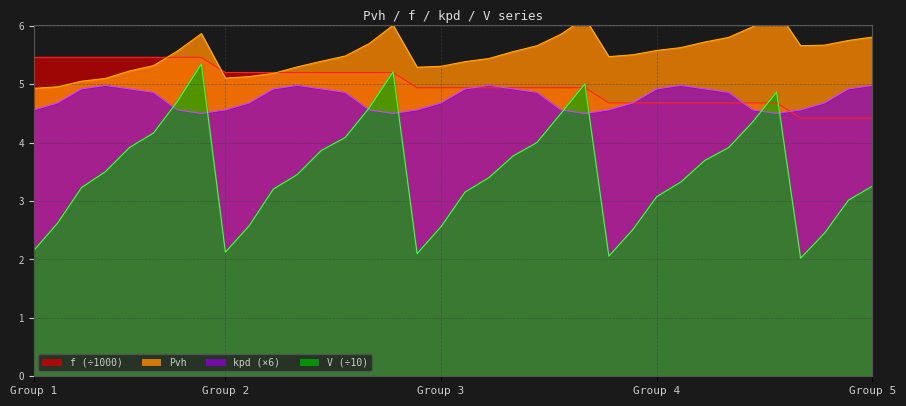

The f series shows 4.4 at 32. True or false?

True